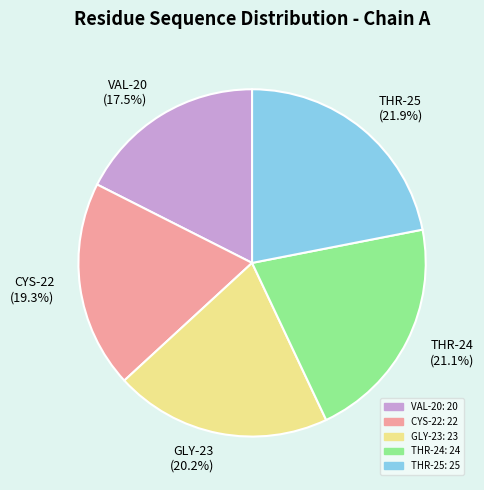

Do THR-24 (21.1%) and VAL-20 (17.5%) together represent more than half of the pie?

No